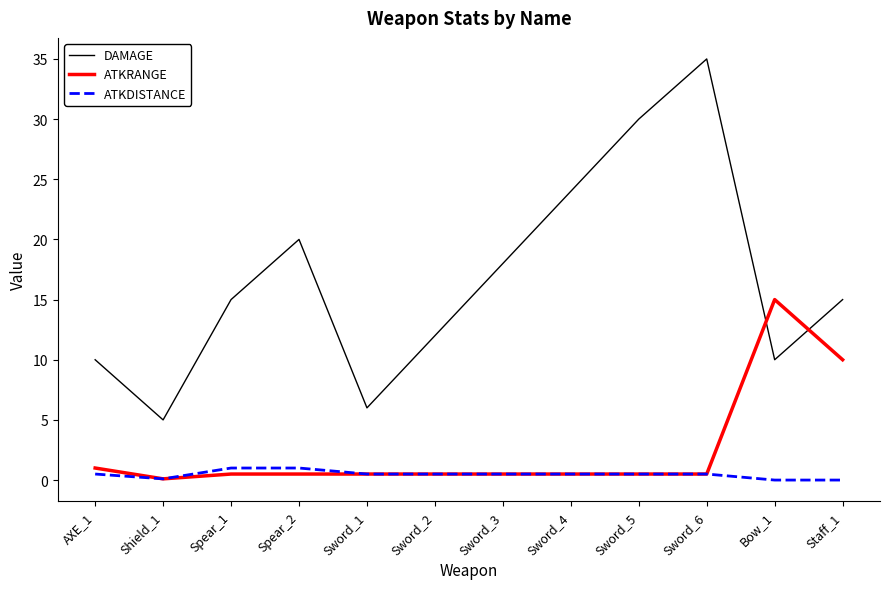

List the series in order of their peak value, highest first.

DAMAGE, ATKRANGE, ATKDISTANCE